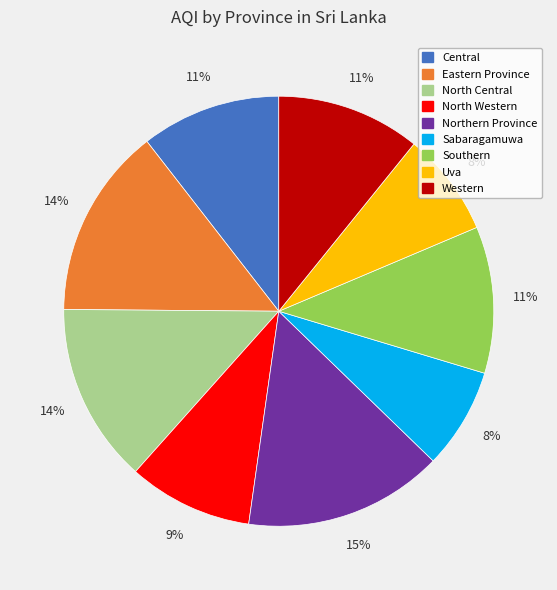

Which slice is the largest?

Northern Province